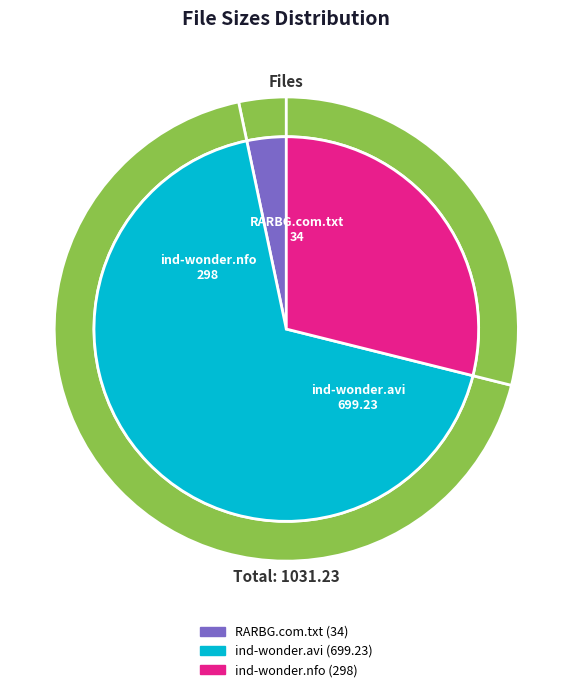

Which category accounts for the majority?

ind-wonder.avi